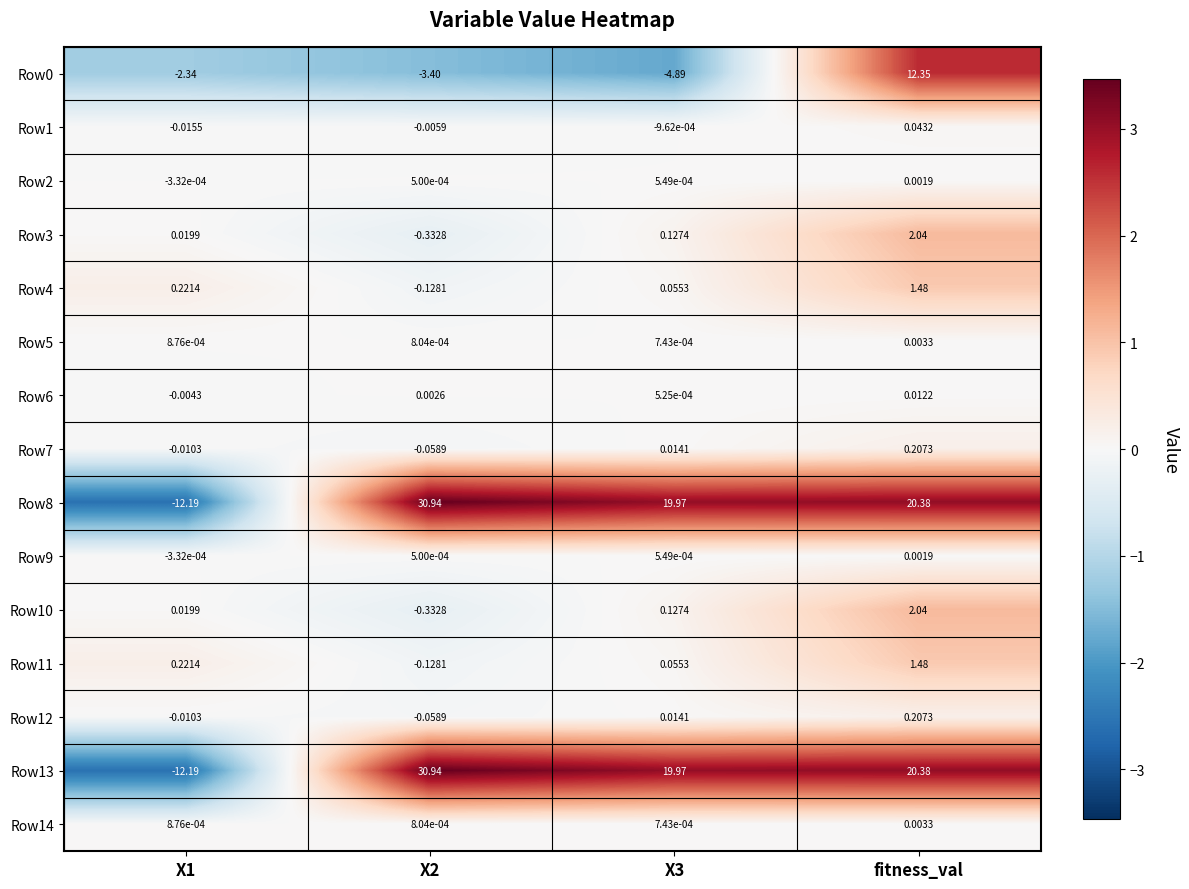

At which label does Row0 reach its peak?

fitness_val